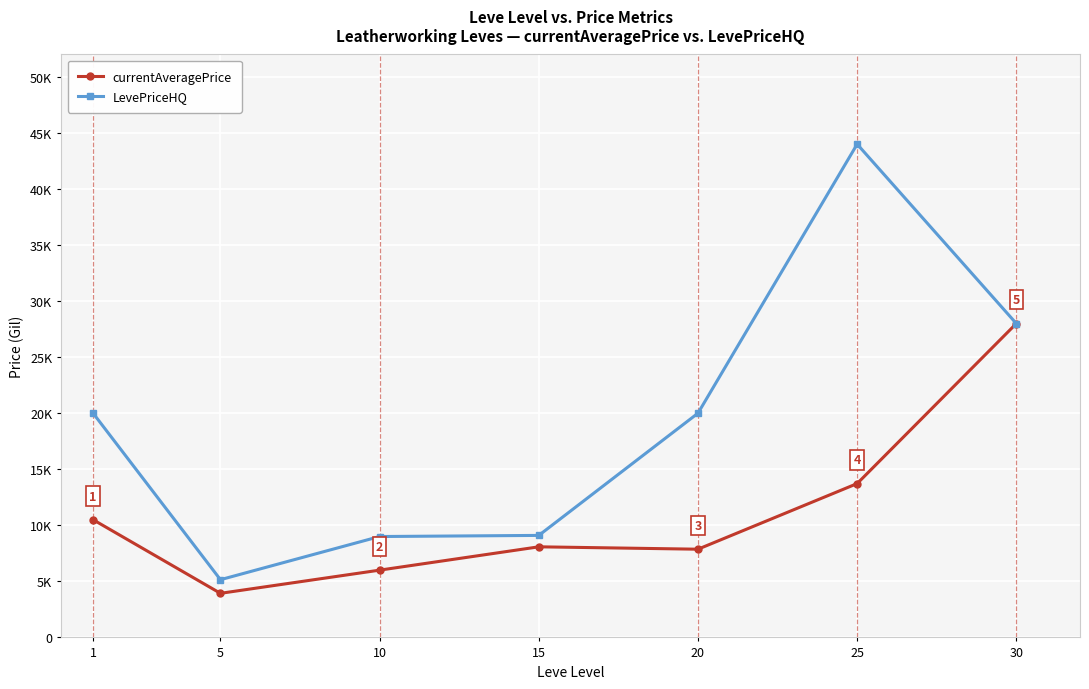

Which series has the largest range (max minus min)?

LevePriceHQ